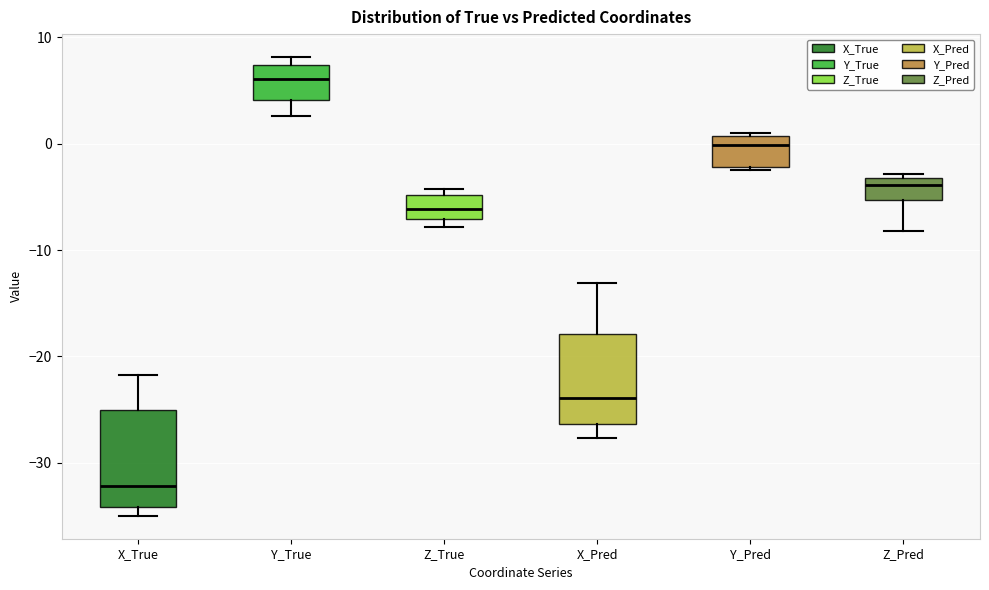

Where is the lower edge of the box for Z_Pred on the y-axis? The values are not printed on the chart, so give them approximately, as read against the axis.

-5